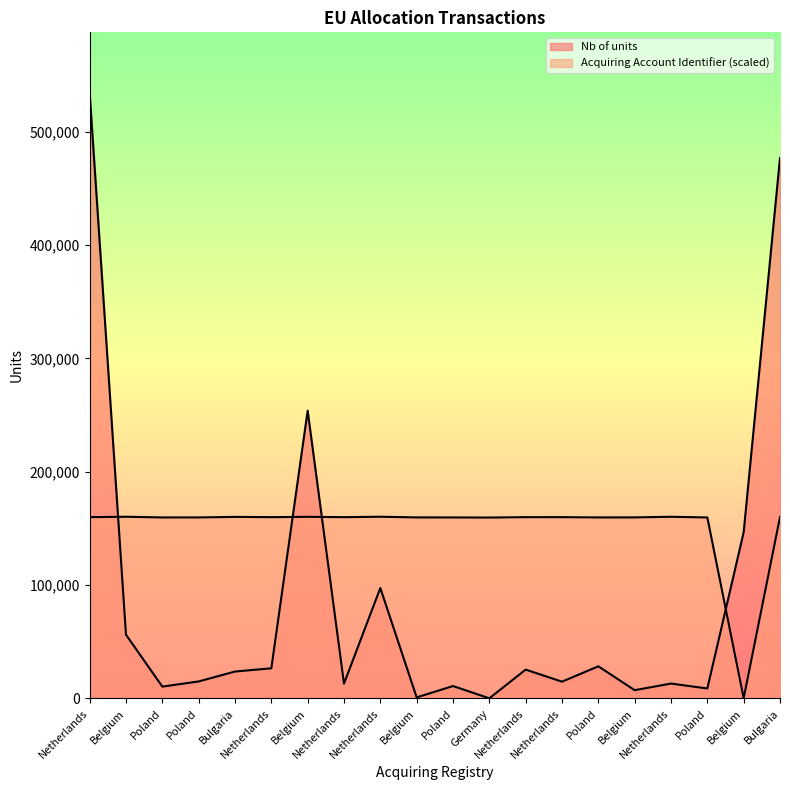

The value of Nb of units at Netherlands is 44065.1. True or false?

False